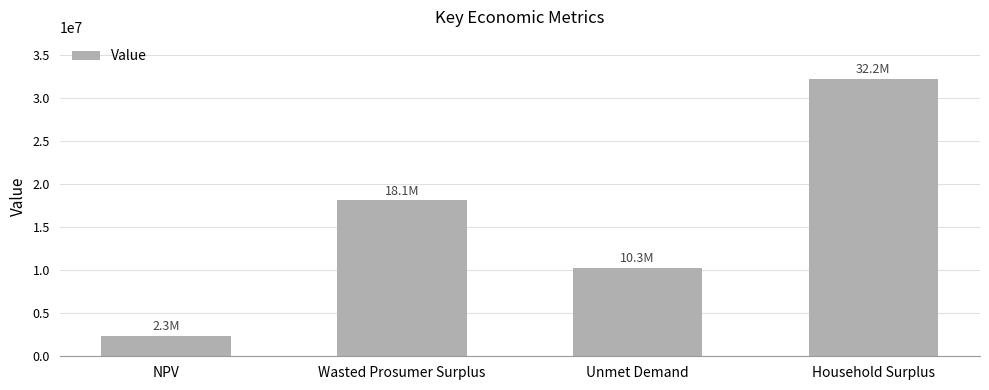

The chart shows a value of 3444636.2 at NPV. True or false?

False